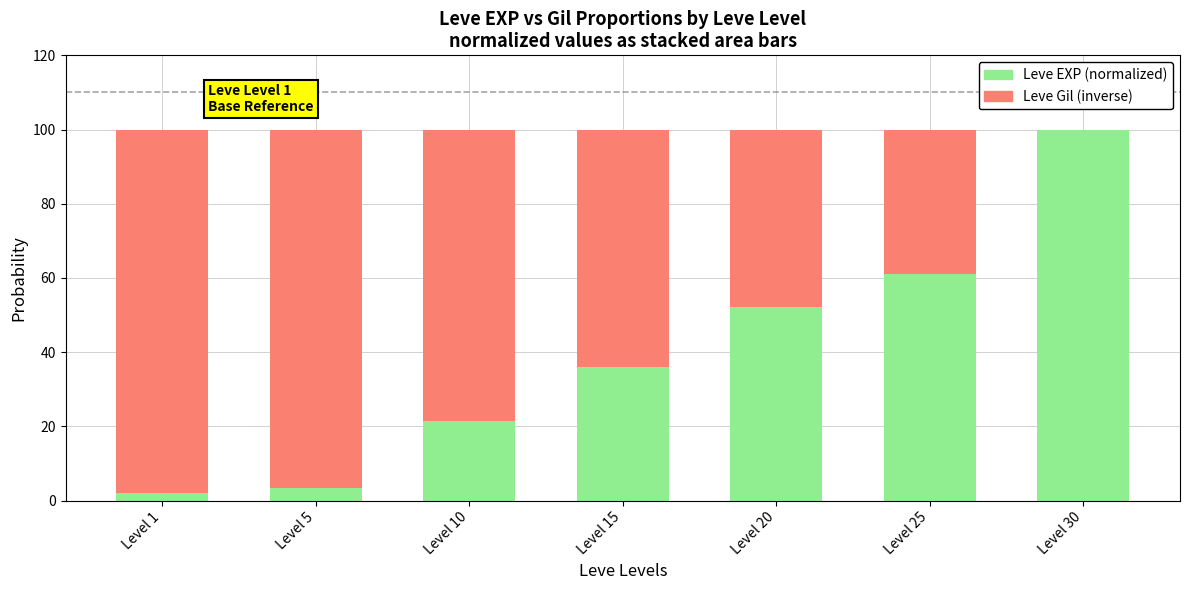

What is the total value across all series at Level 20?

100.0